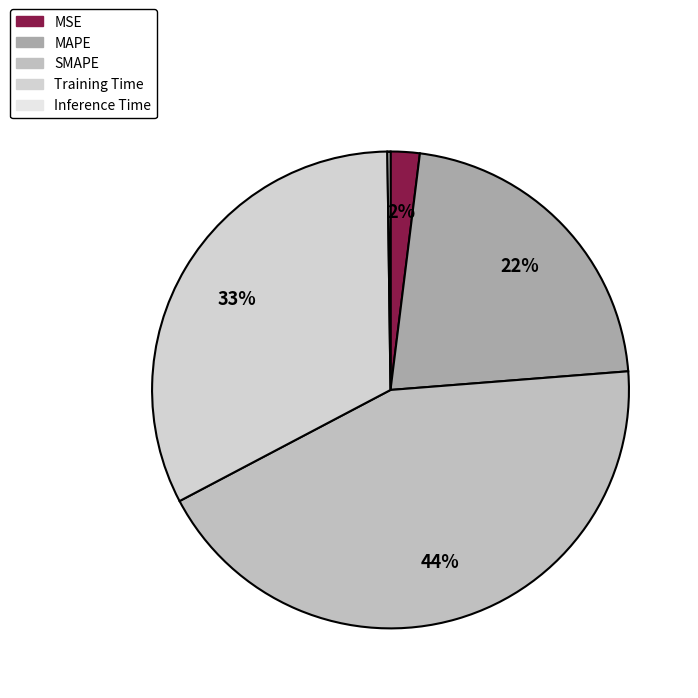

The MAPE slice represents 9% of the pie. True or false?

False